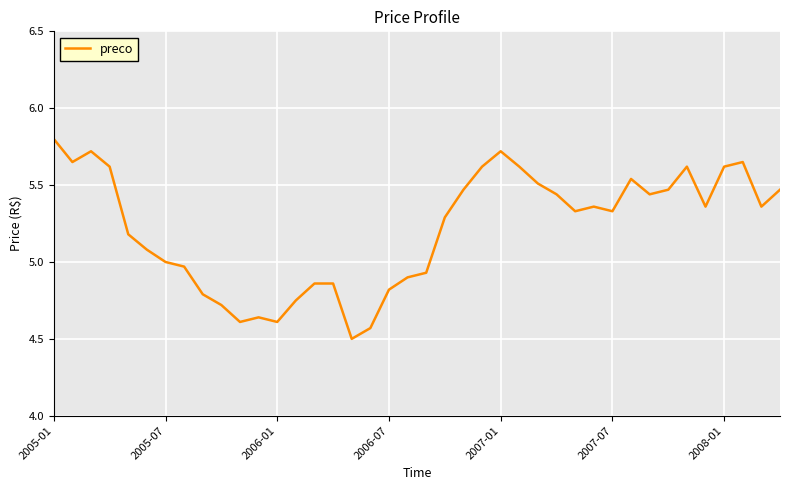

What is the smallest value displayed?

4.5